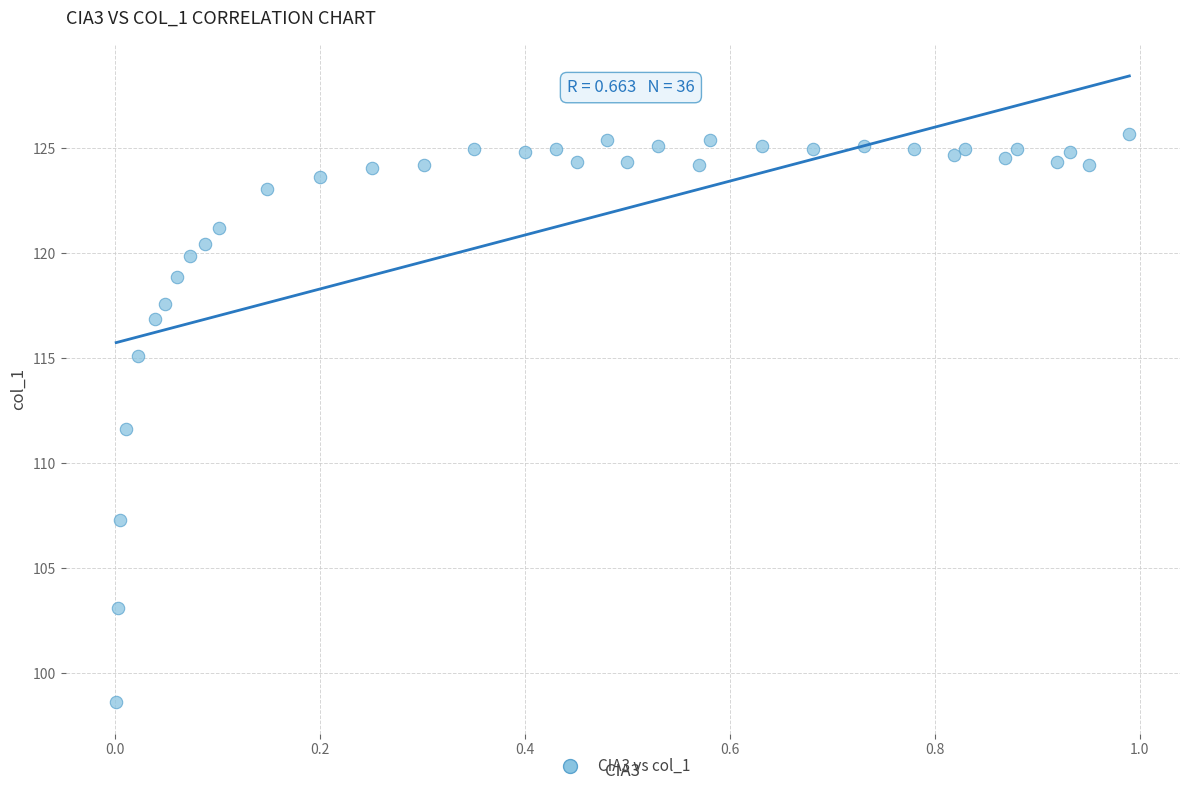

What Y value in the scatter plot is closest to 112?

111.6